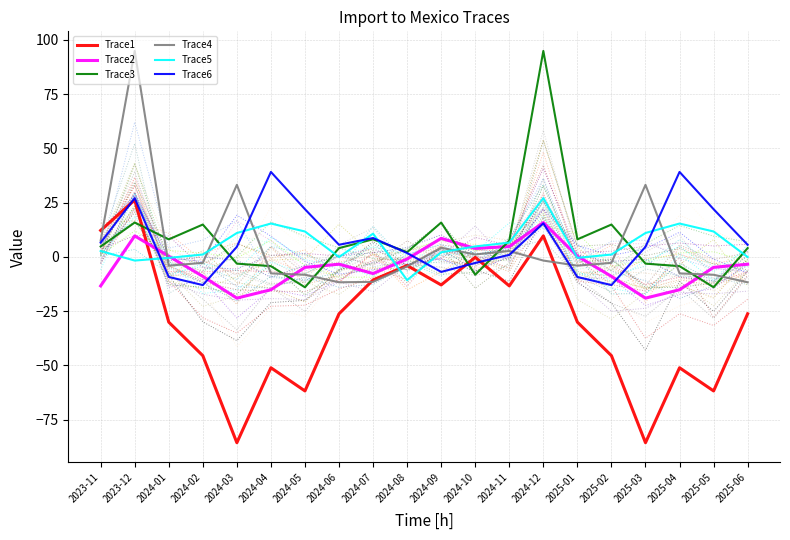

What is the highest value of the Trace1 series?

26.2